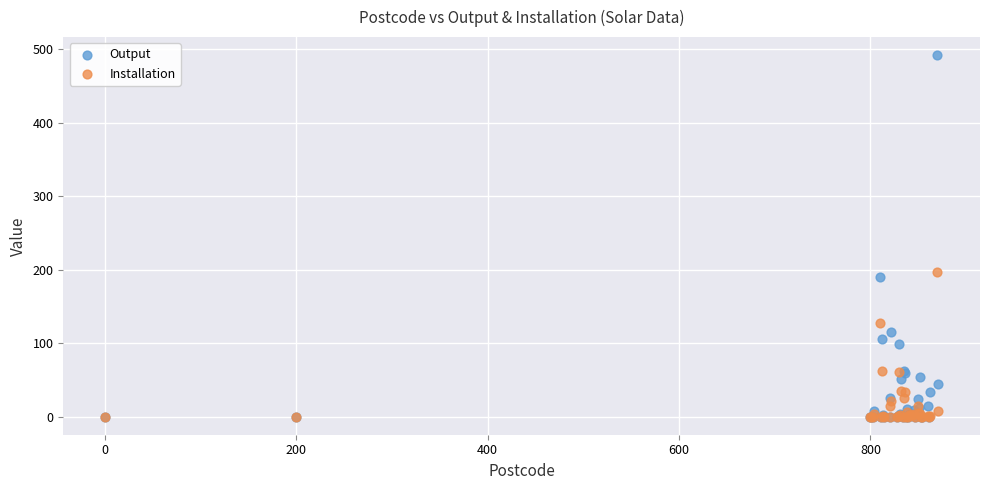

Which series reaches the maximum Y coordinate?

Output